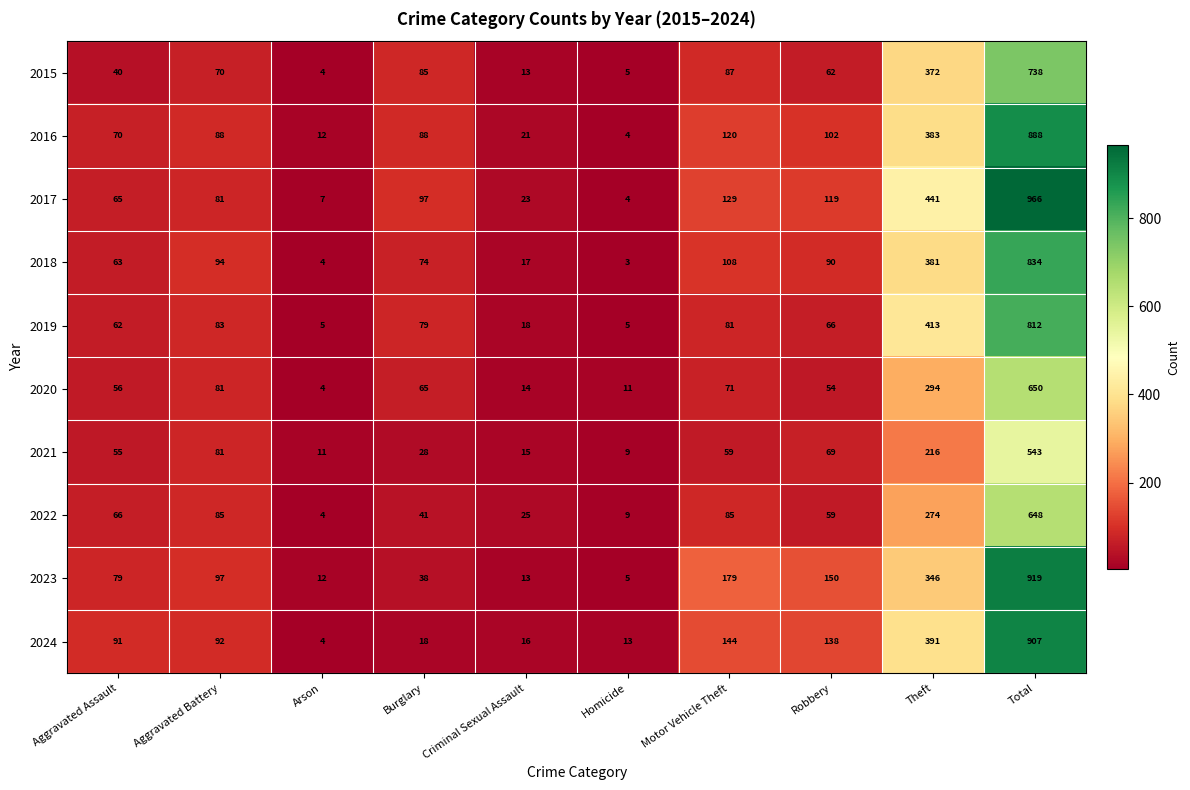

How many series are shown in this chart?

10